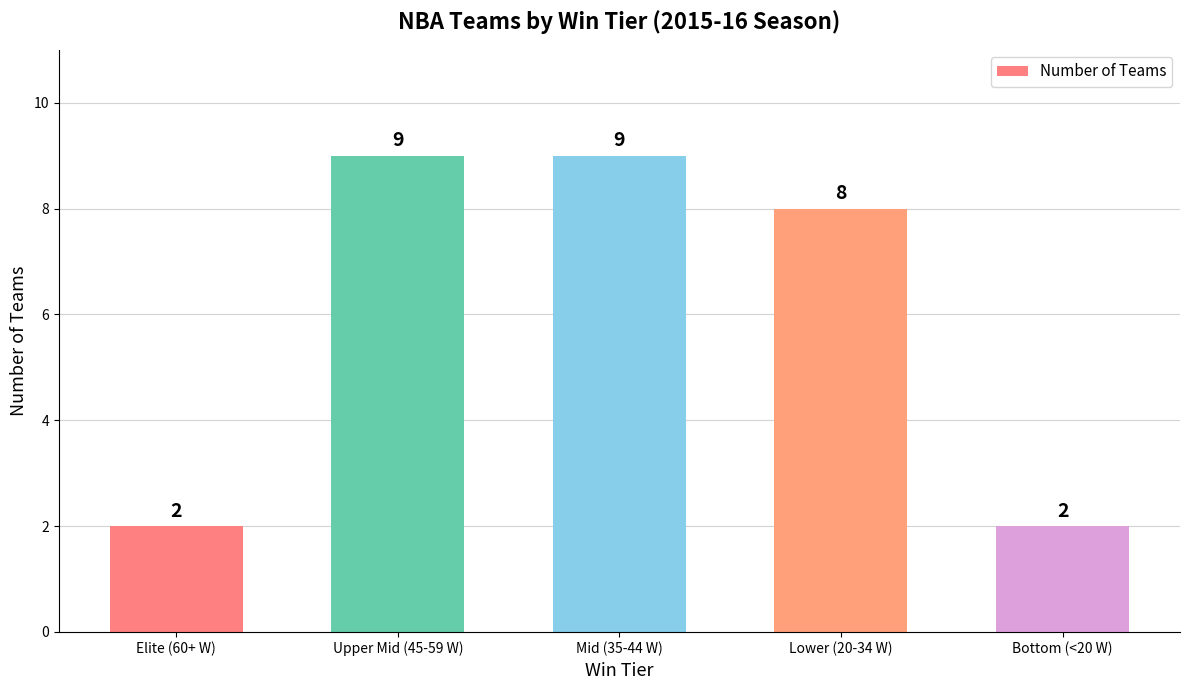

Approximately how many times larger is the value at Elite (60+ W) compared to Mid (35-44 W)?

0.2